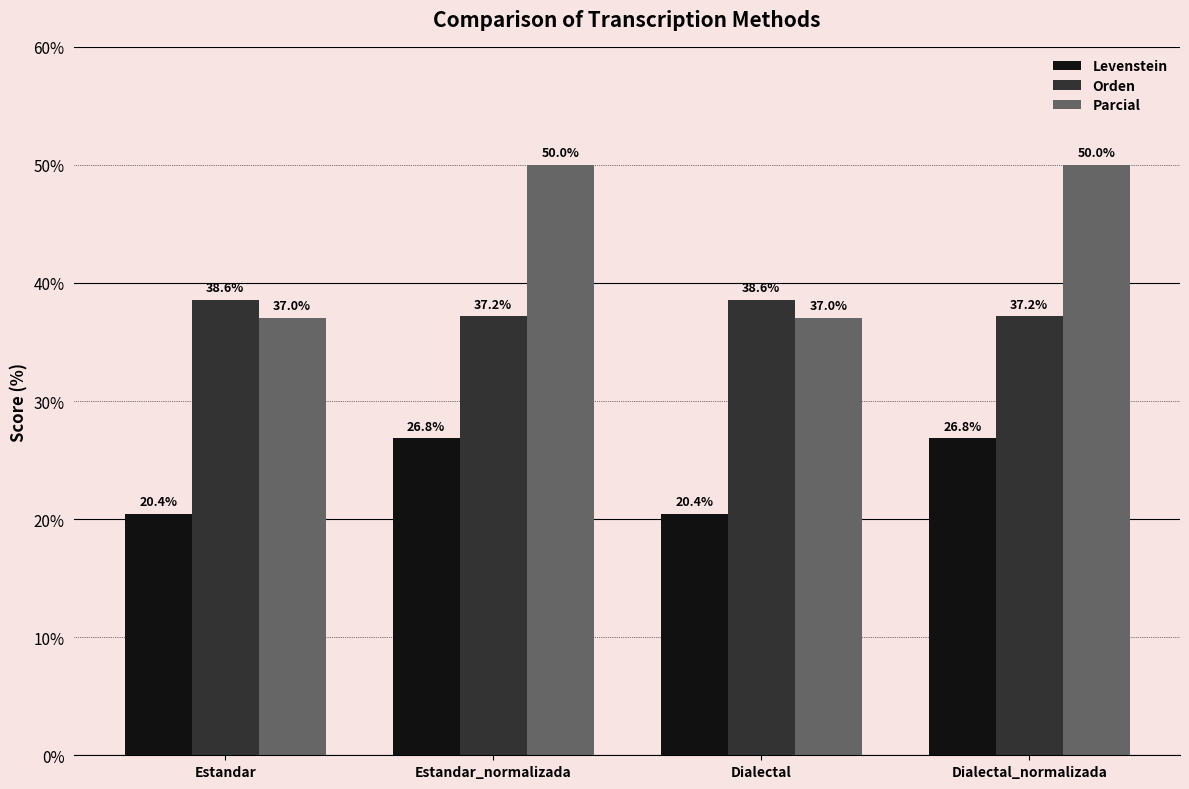

How many series are shown in this chart?

3